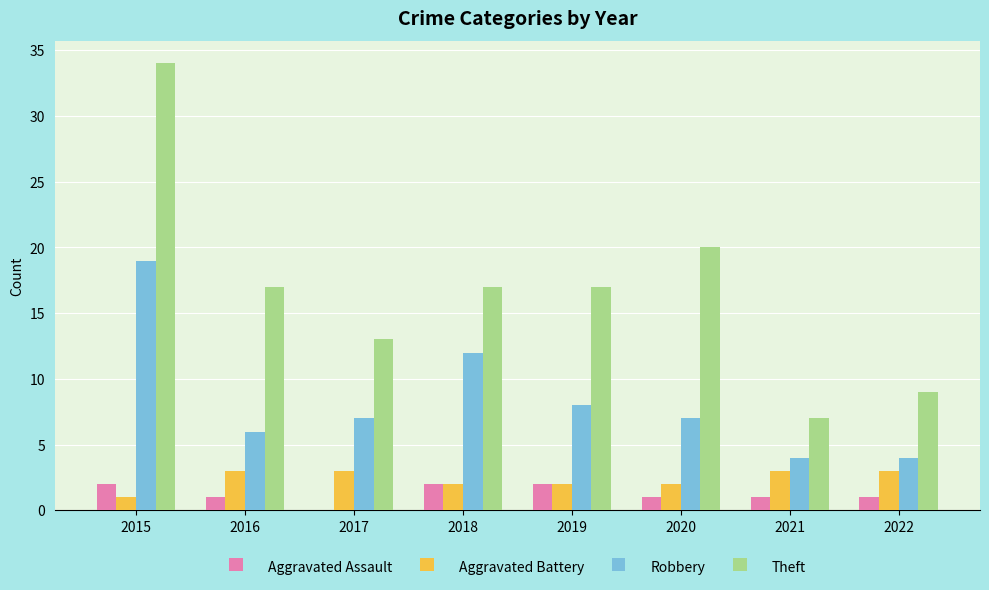

What value does the Theft series have at 2020, to the nearest 10?

20